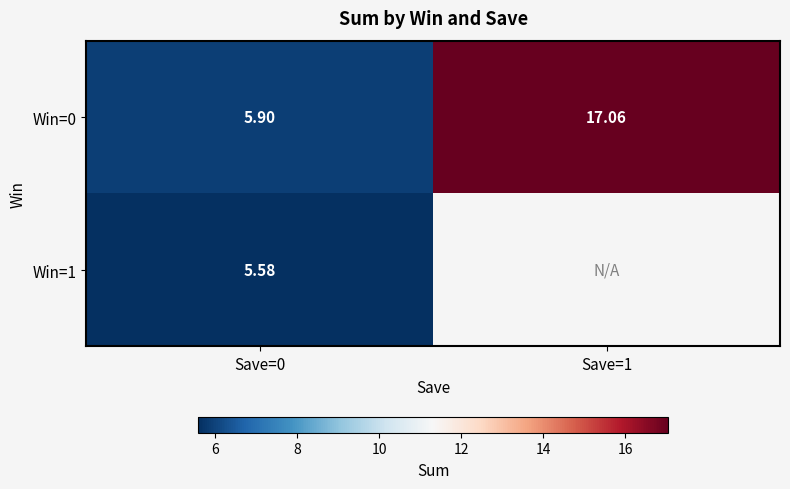

Which label corresponds to the largest value in the chart?

Save=1